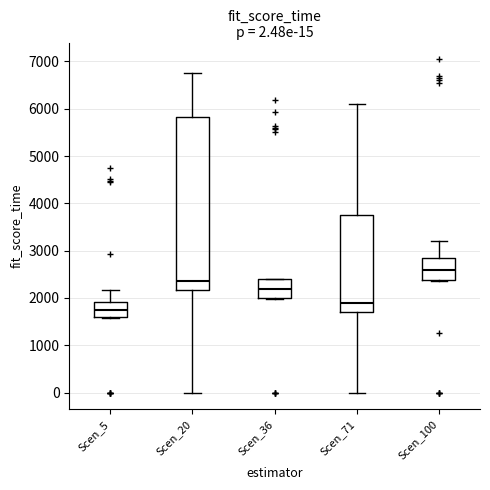

Which box has the lowest median line?

Scen_5